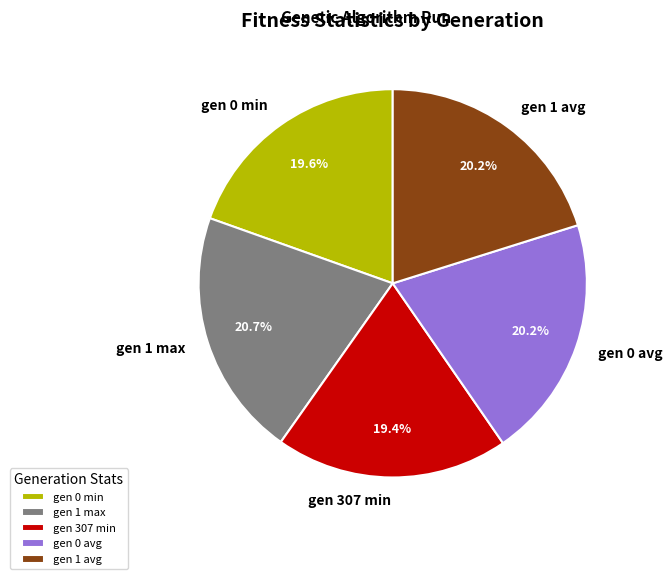

What is the ratio of the value at gen 1 max to the value at gen 1 avg?

1.0